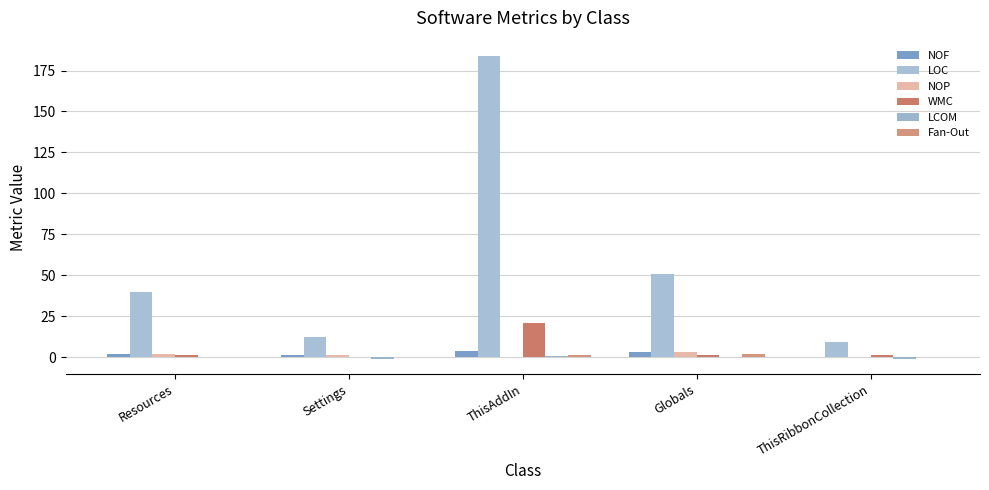

What is the spread (max minus min) of values at Globals?

51.0